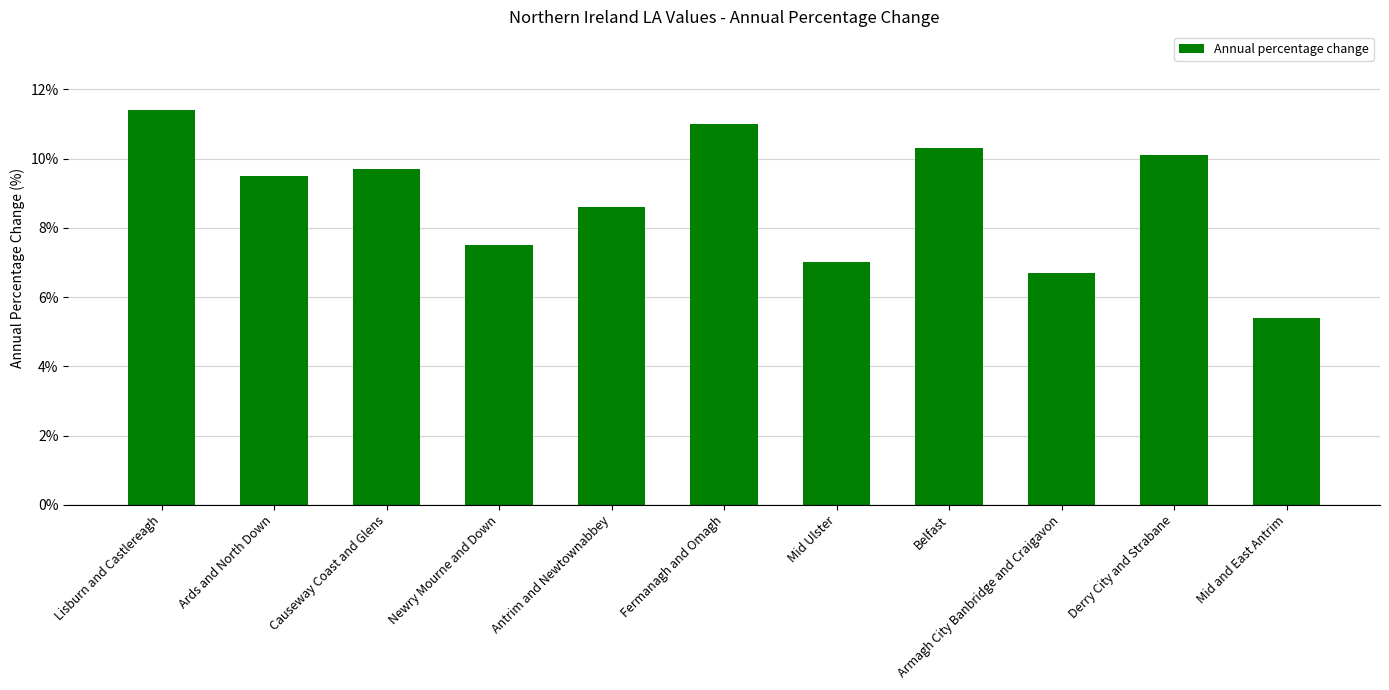

Rank the categories by value from highest to lowest.

Lisburn and Castlereagh, Fermanagh and Omagh, Belfast, Derry City and Strabane, Causeway Coast and Glens, Ards and North Down, Antrim and Newtownabbey, Newry Mourne and Down, Mid Ulster, Armagh City Banbridge and Craigavon, Mid and East Antrim